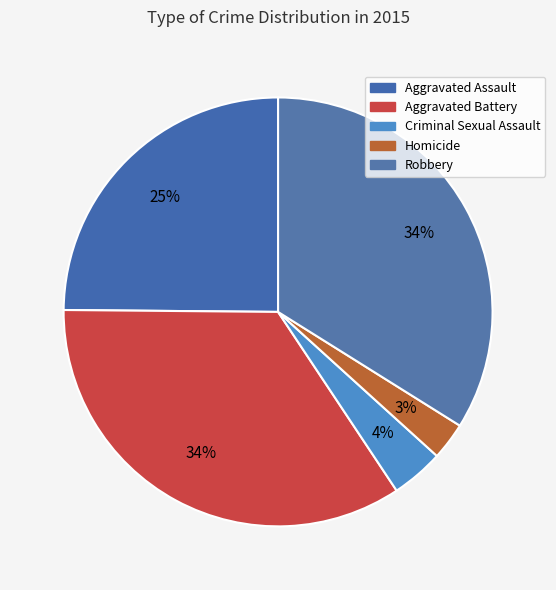

What is the total percentage of Criminal Sexual Assault and Aggravated Battery?

38.4%